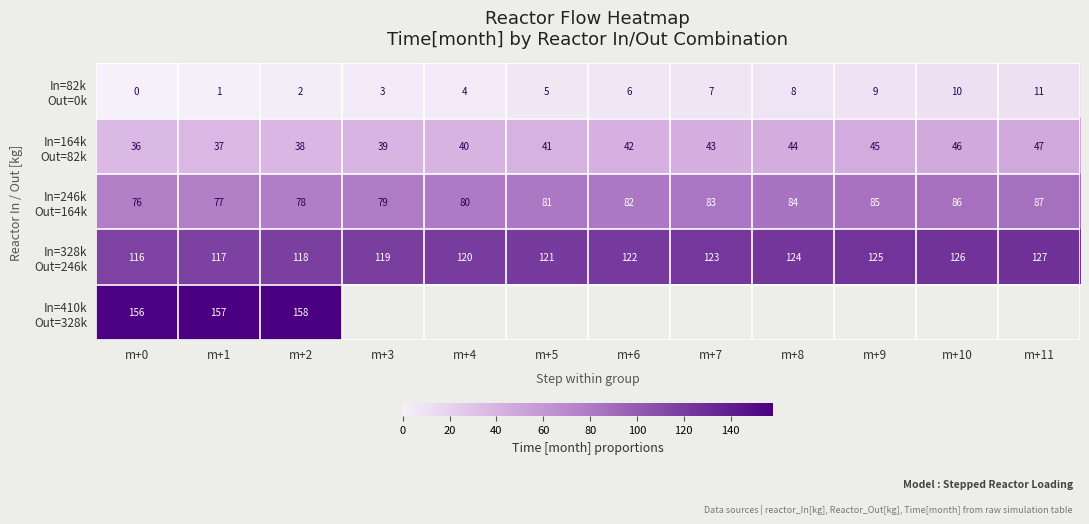

How many distinct data groups are displayed?

5